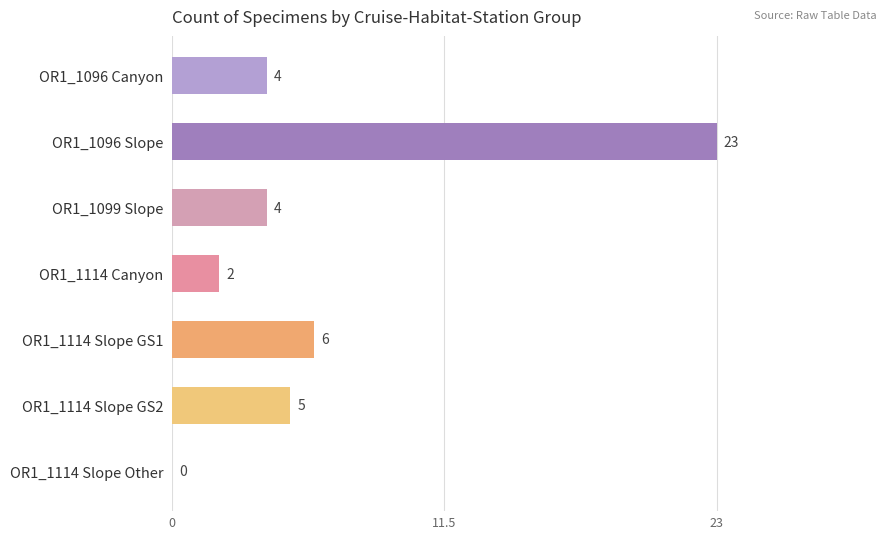

Are the bars grouped side by side (vs. stacked)?

No